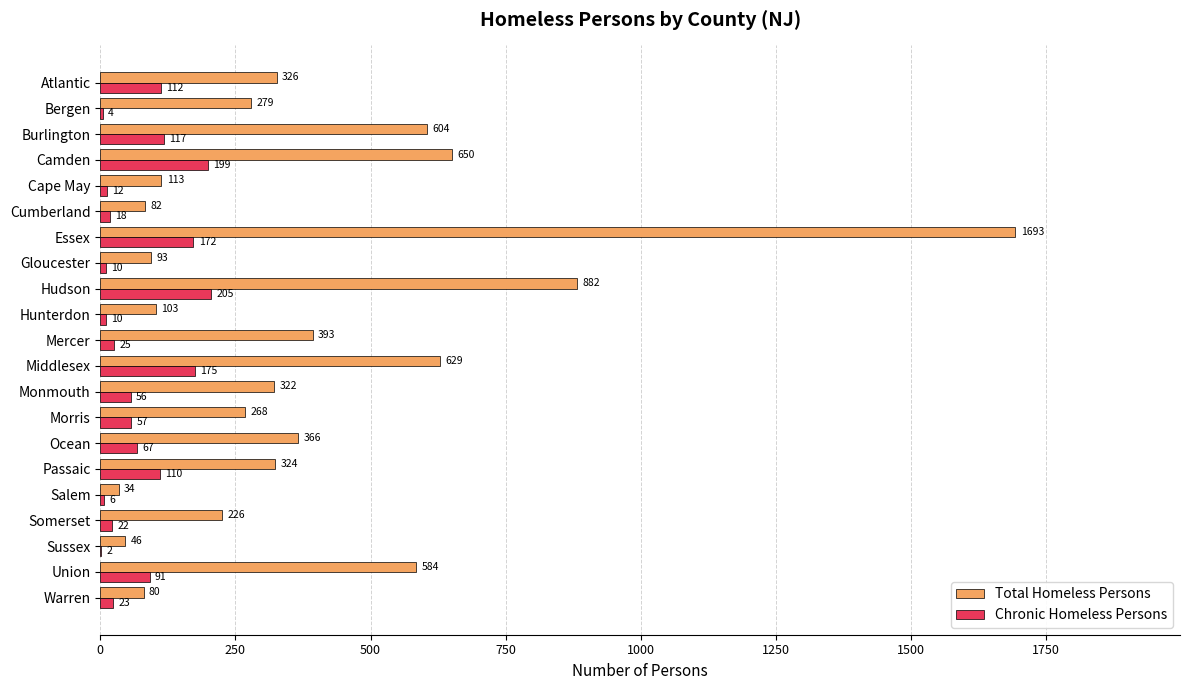

At which category is the sum across all series the highest?

Essex